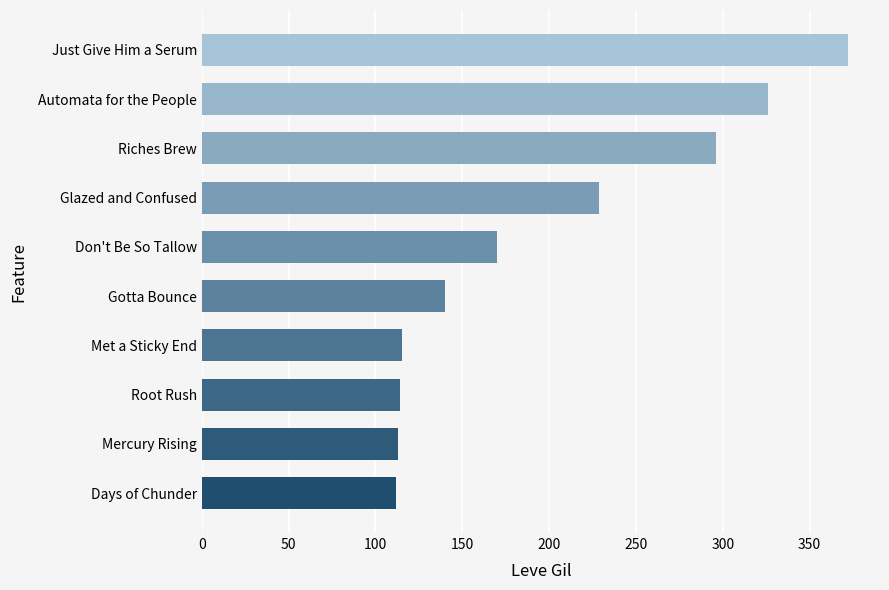

What is the difference between the maximum and second lowest values?

259